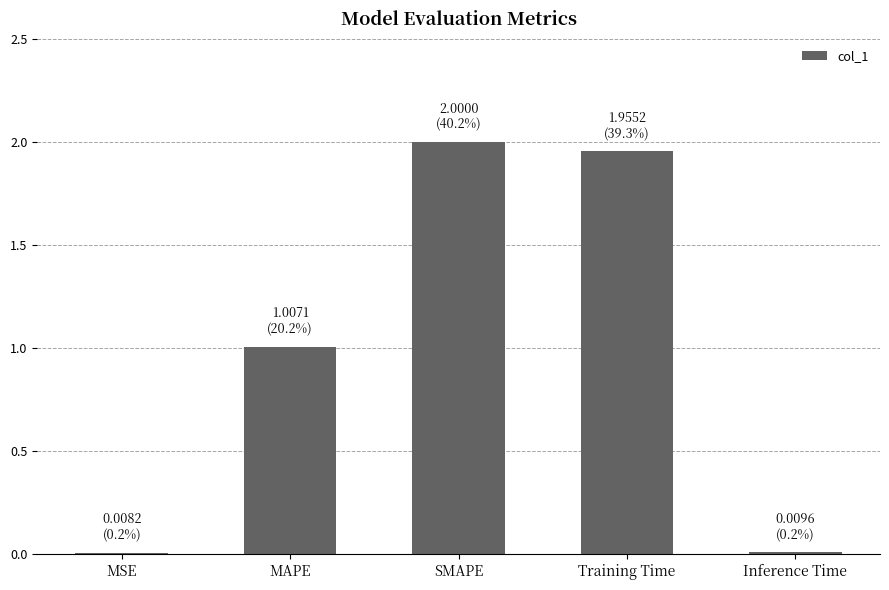

Between Training Time and Inference Time, which is larger?

Training Time